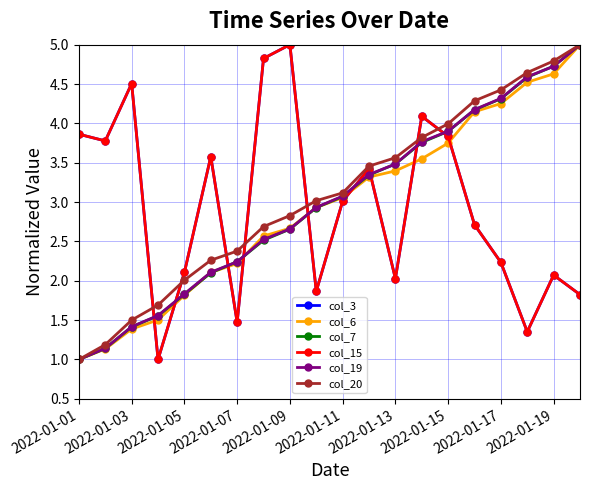

Does the chart have visible grid lines?

Yes